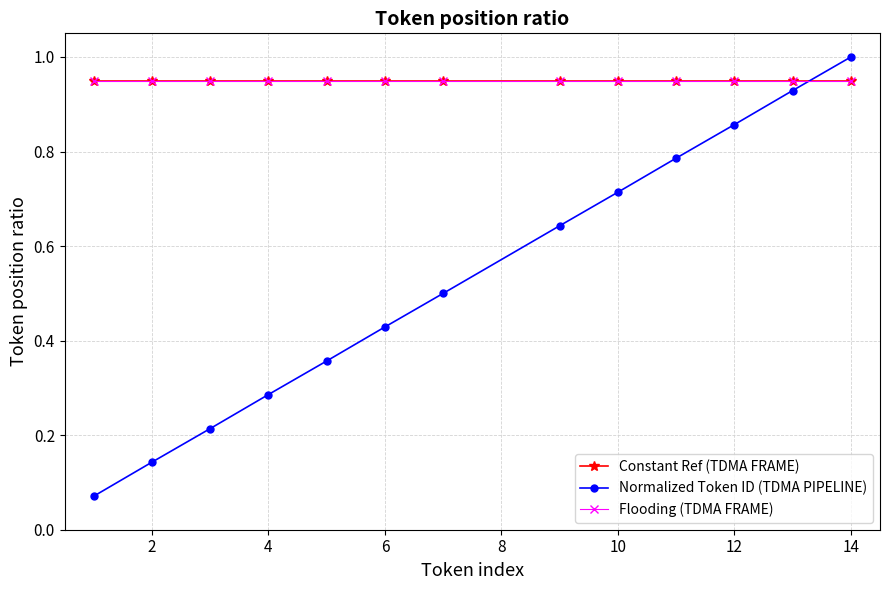

True or false: Constant Ref (TDMA FRAME) and Flooding (TDMA FRAME) intersect in this chart.

False